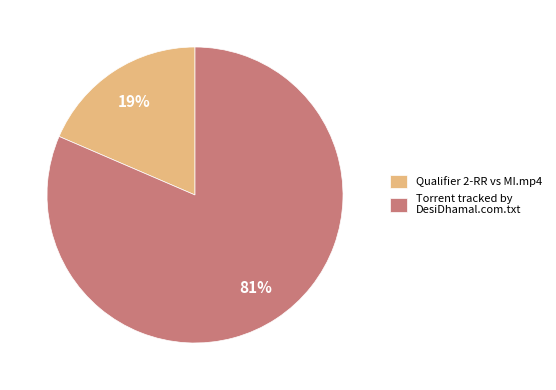

Combined, do Qualifier 2-RR vs MI.mp4 and Torrent tracked by DesiDhamal.com.txt account for over 50%?

Yes